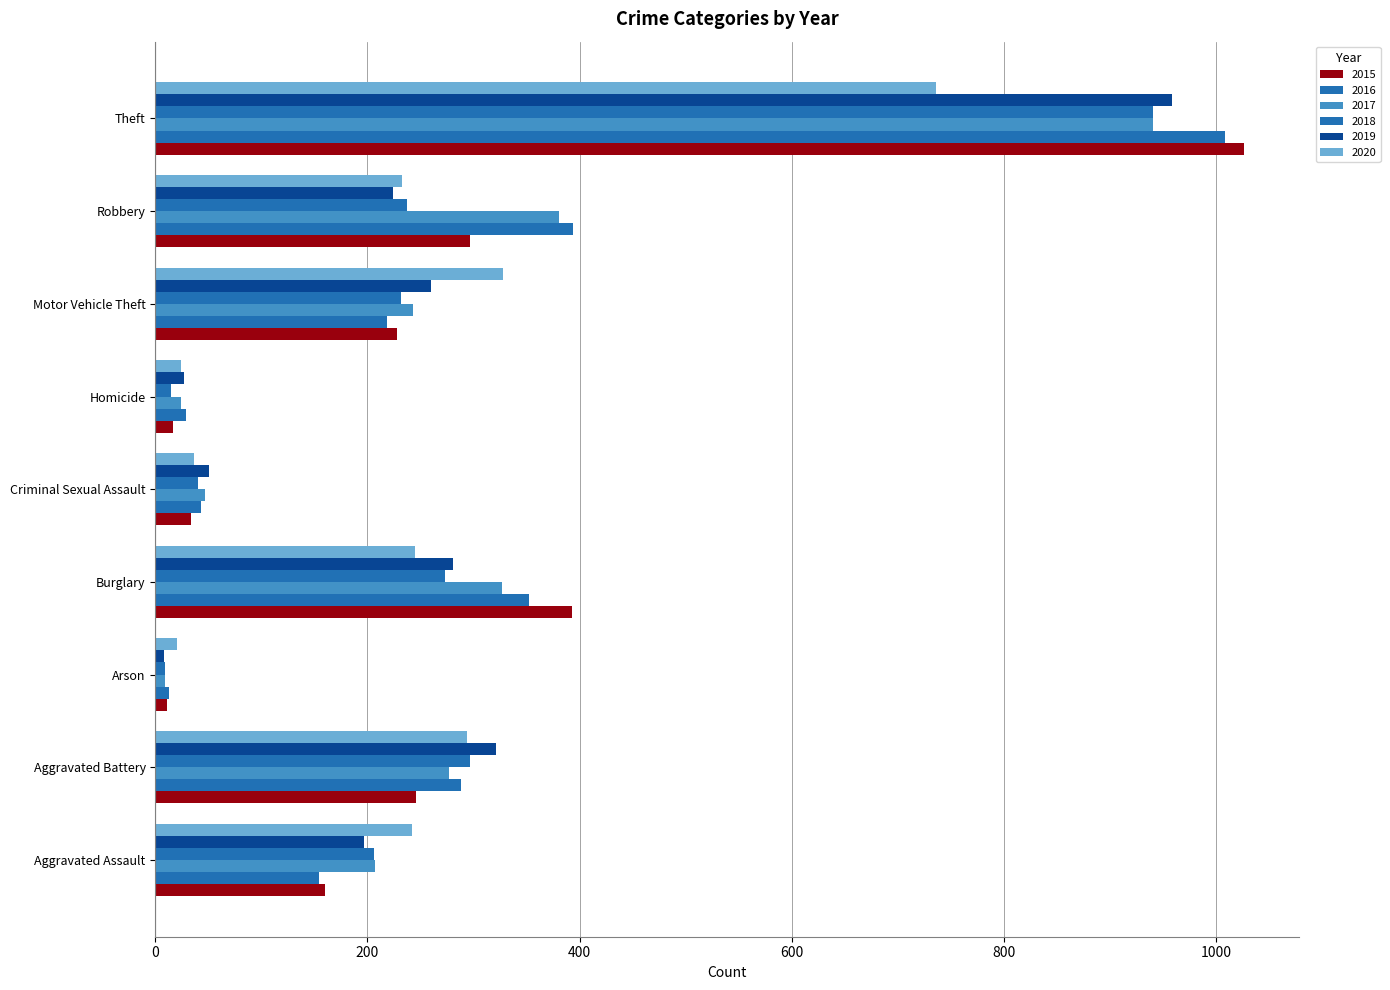

At which label does 2017 reach its minimum?

Arson